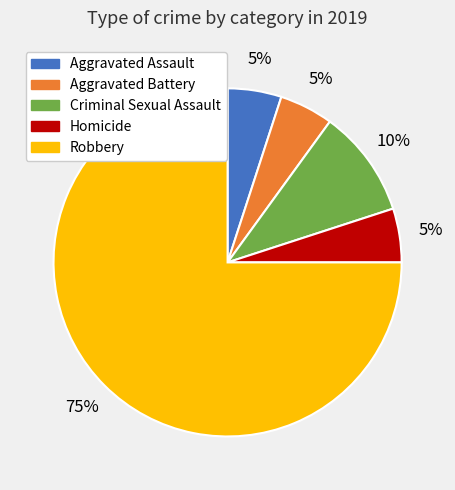

To the nearest percent, what is the combined percentage of Homicide and Robbery?

80%